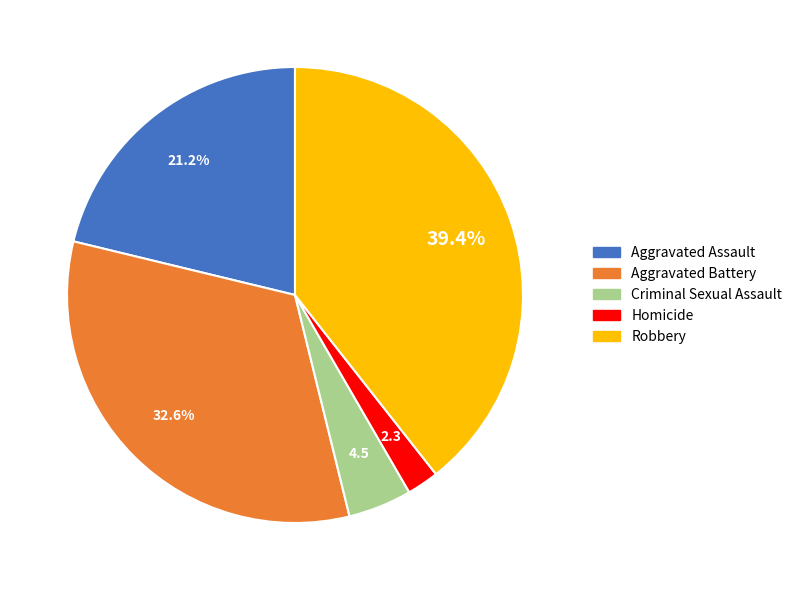

To the nearest percent, what is the average slice percentage?

20%